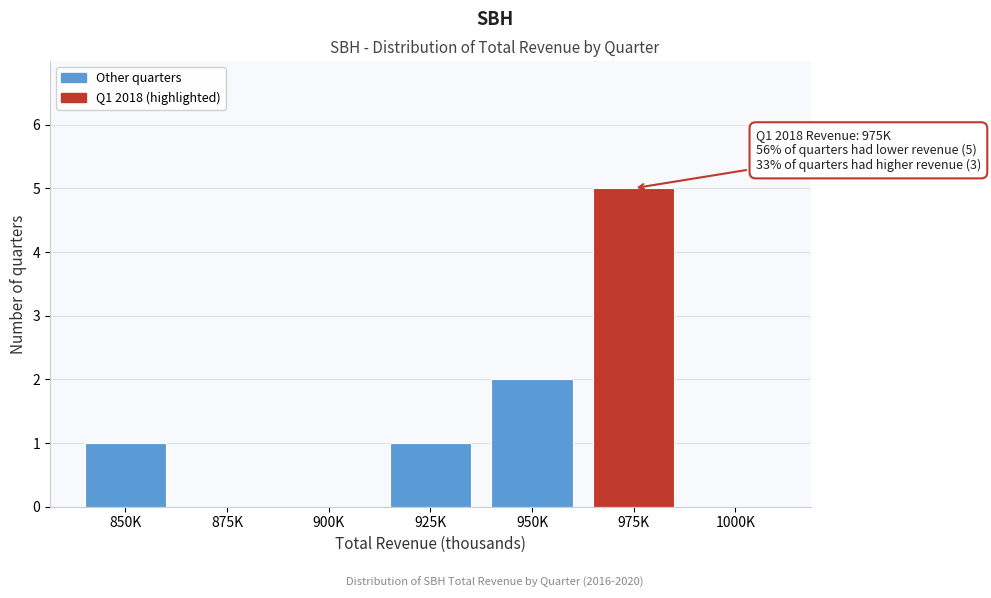

Reading left to right, list all the values displayed in this chart.

850K=1	875K=0	900K=0	925K=1	950K=2	975K=5	1000K=0